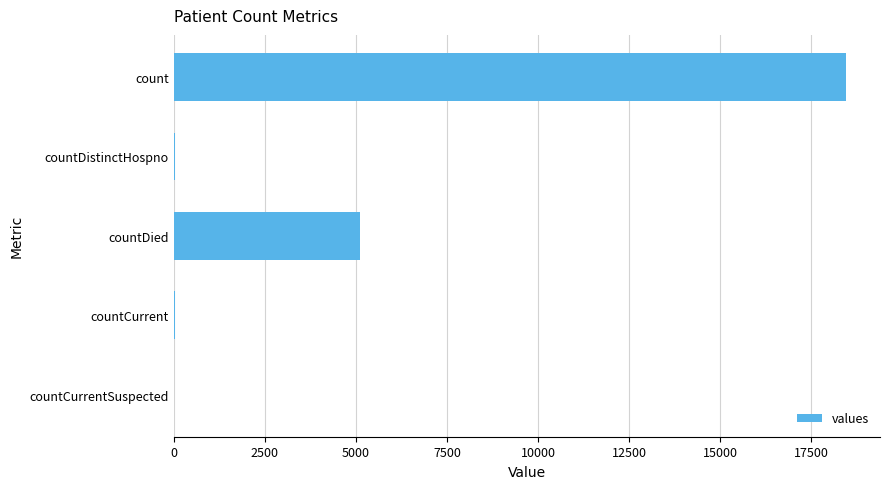

The chart shows a value of 6856 at count. True or false?

False